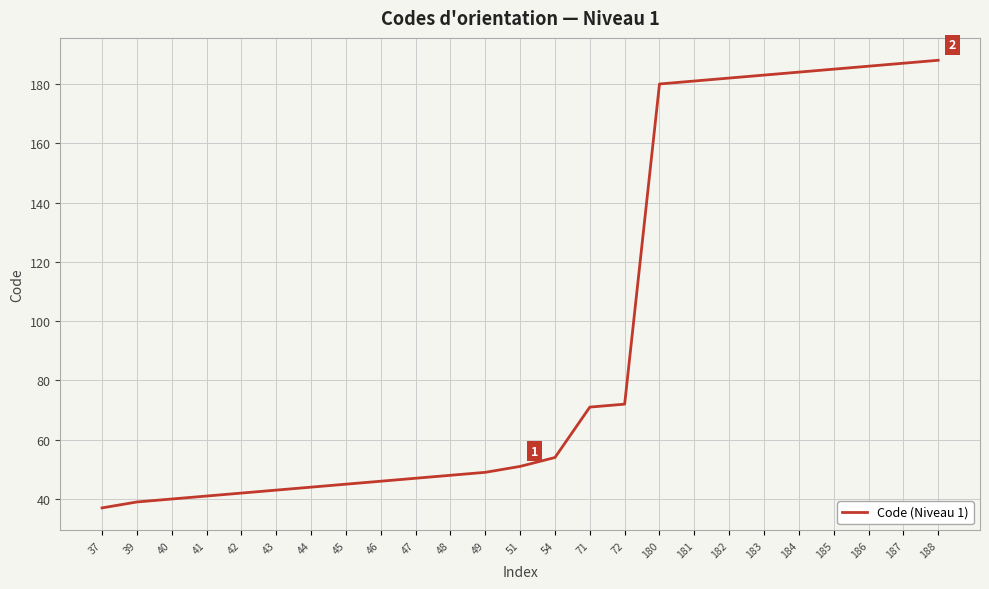

The value at 49 is 67. True or false?

False